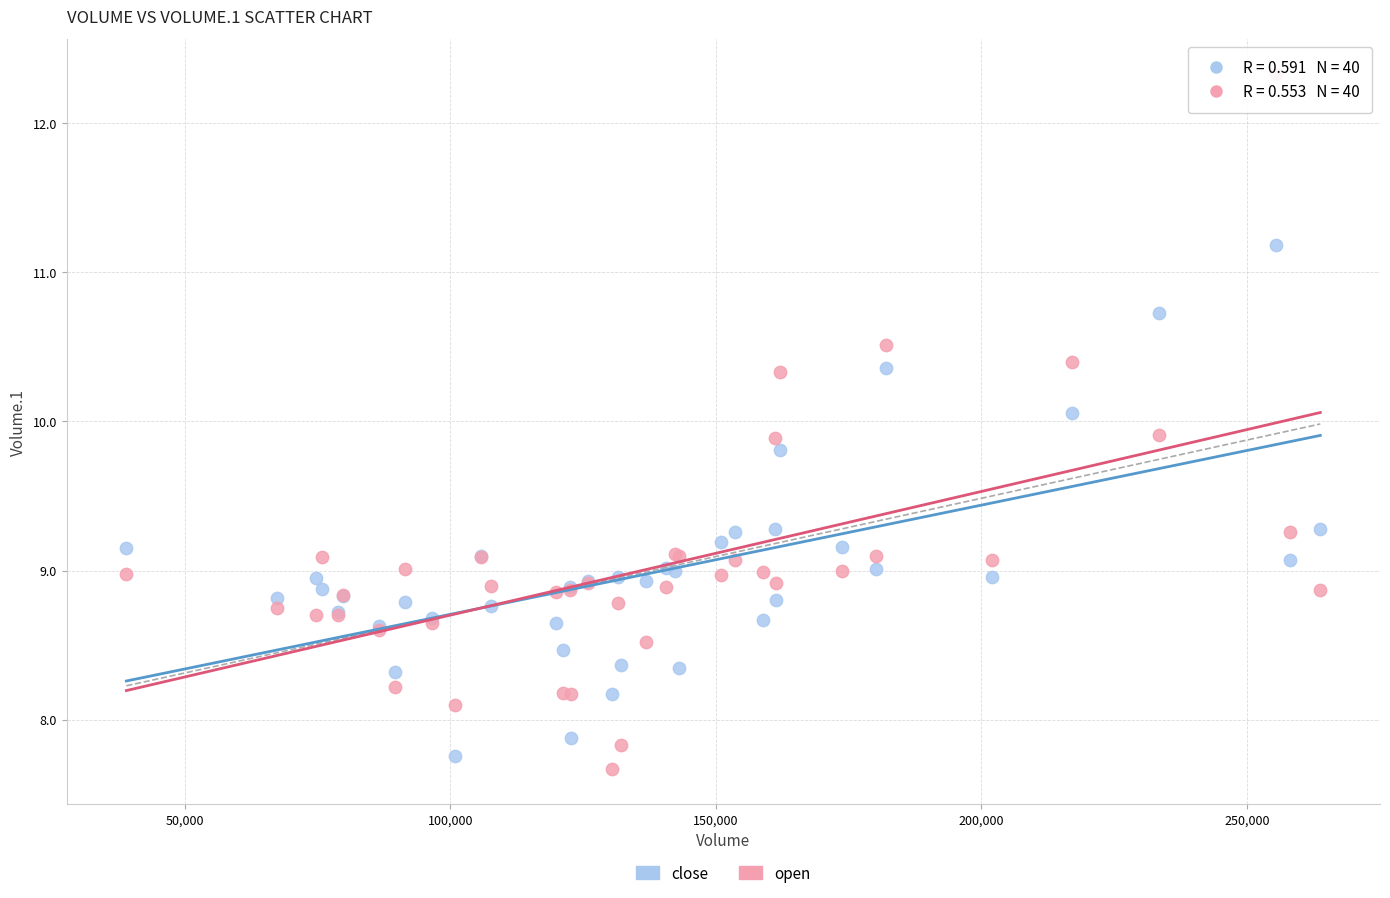

What is the X range (max minus min) for the scatter plot?

224901.0